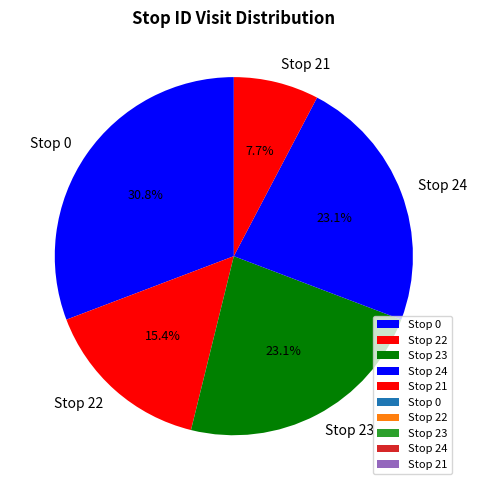

Which category has the biggest portion of the pie?

Stop 0